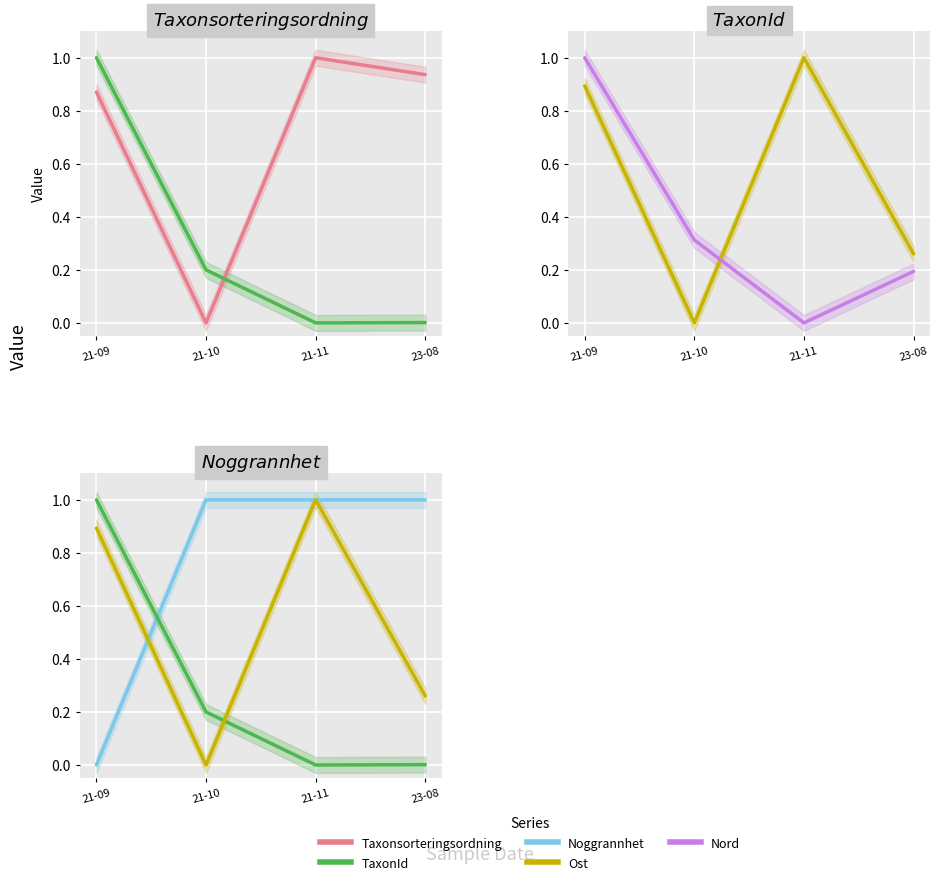

Rank the series by their maximum value, from lowest to highest.

Taxonsorteringsordning, TaxonId, Ost, Nord, Noggrannhet